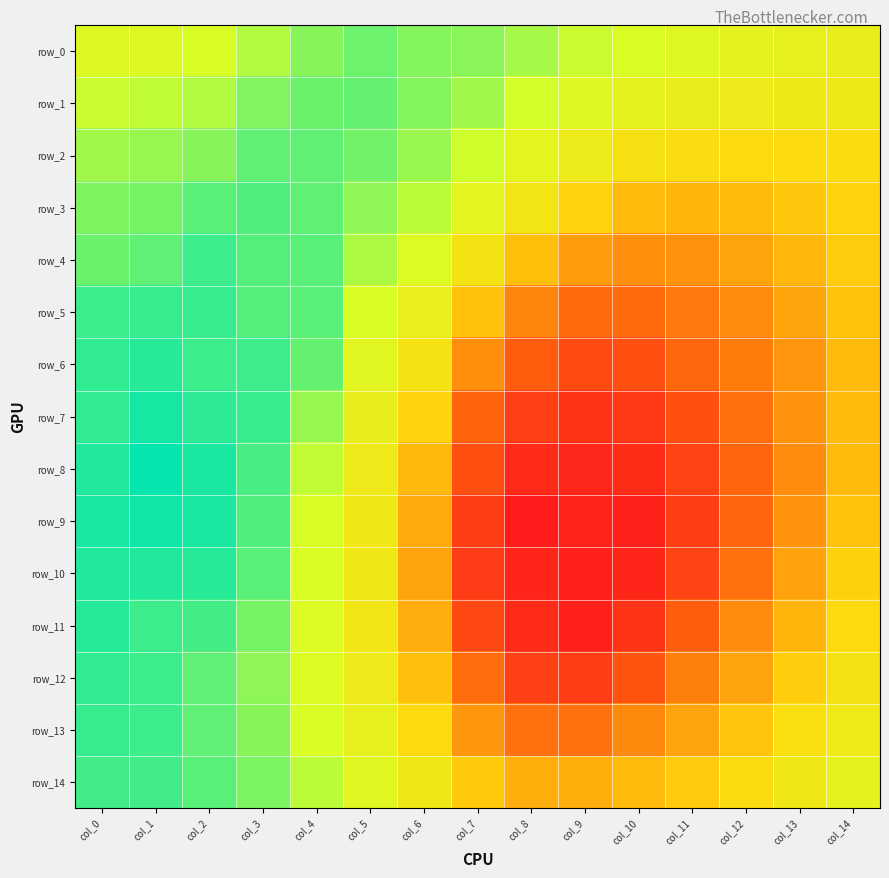

How many row_12 values are between 0 and 1?

15